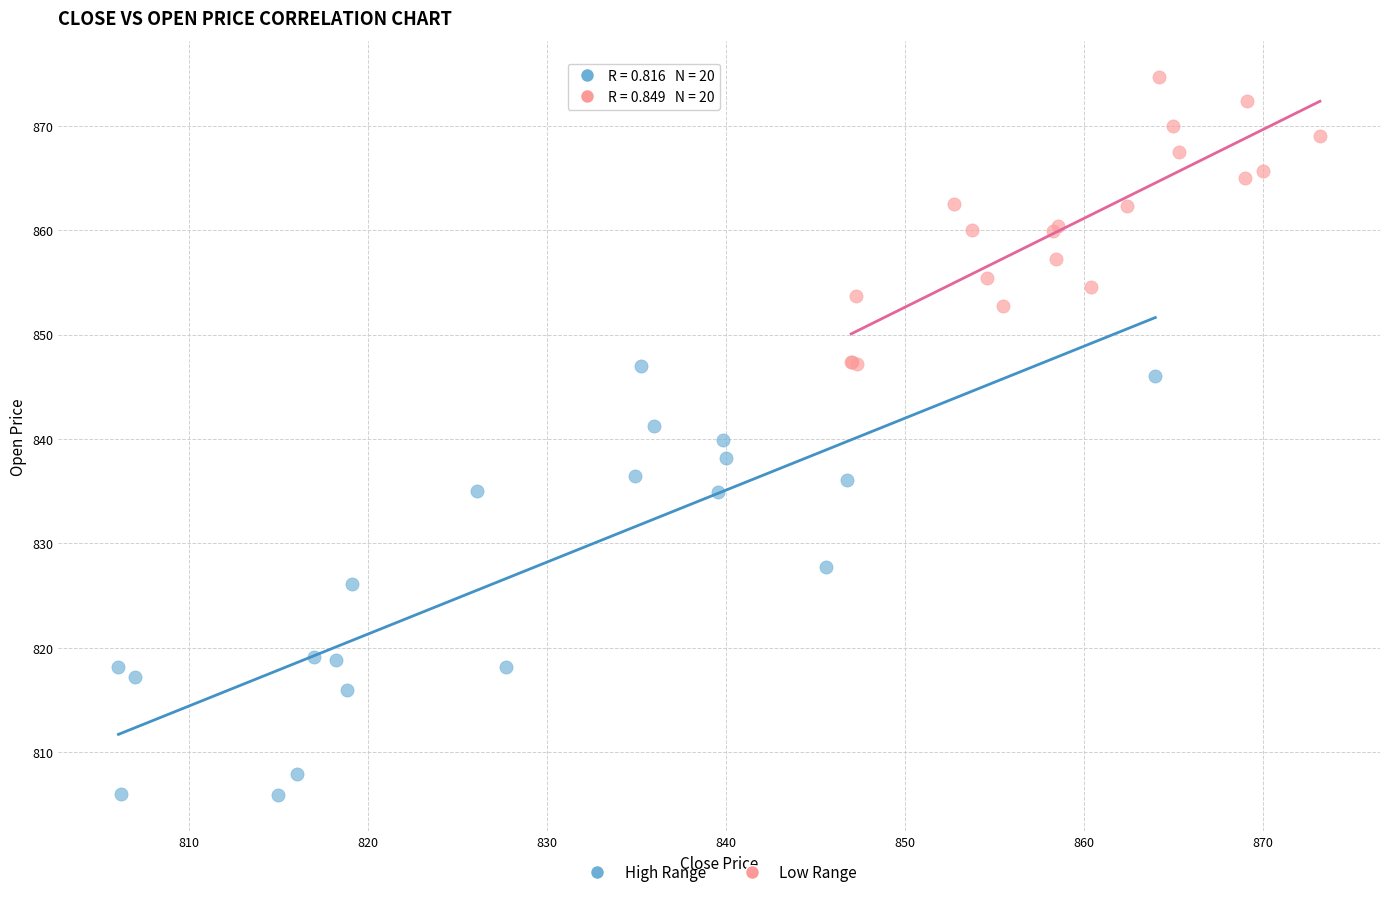

Which series contains the lowest Y value?

High Range